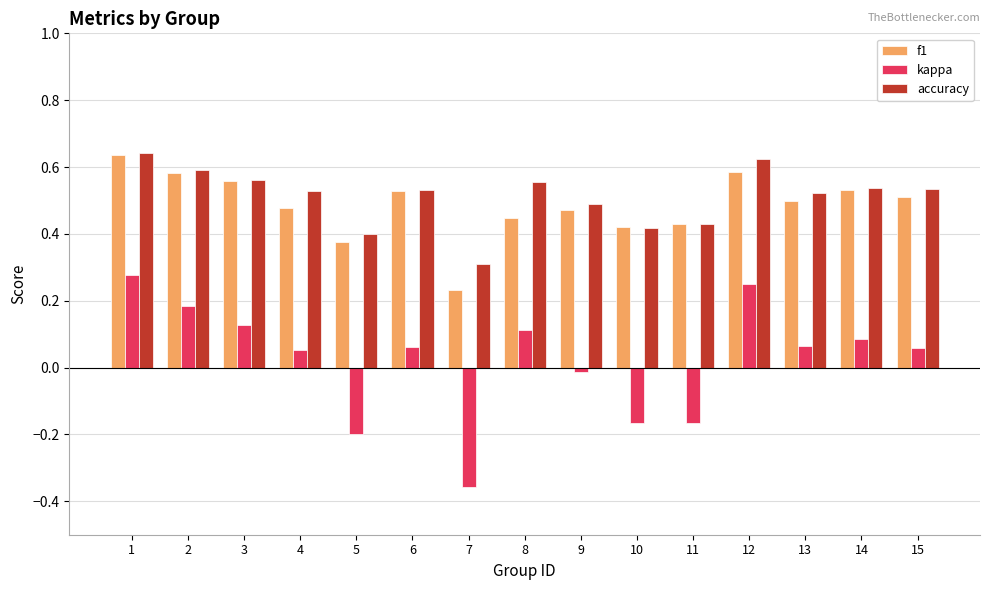

Which category has the lowest value across all series?

7